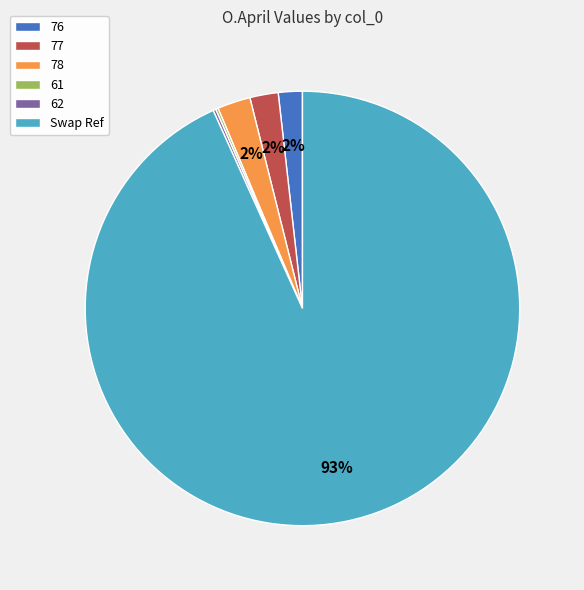

The Swap Ref slice represents 84% of the pie. True or false?

False